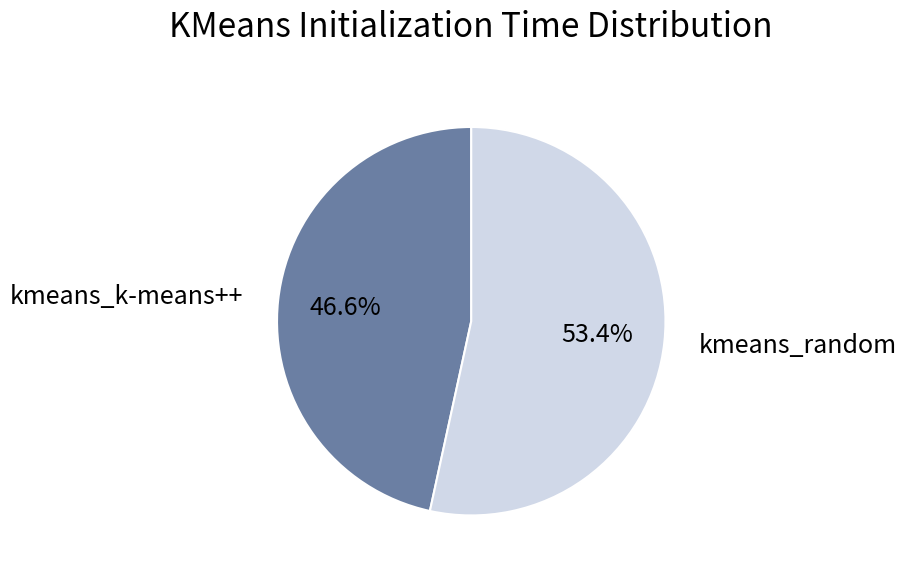

To the nearest percent, what percentage of the pie is kmeans_k-means++?

47%